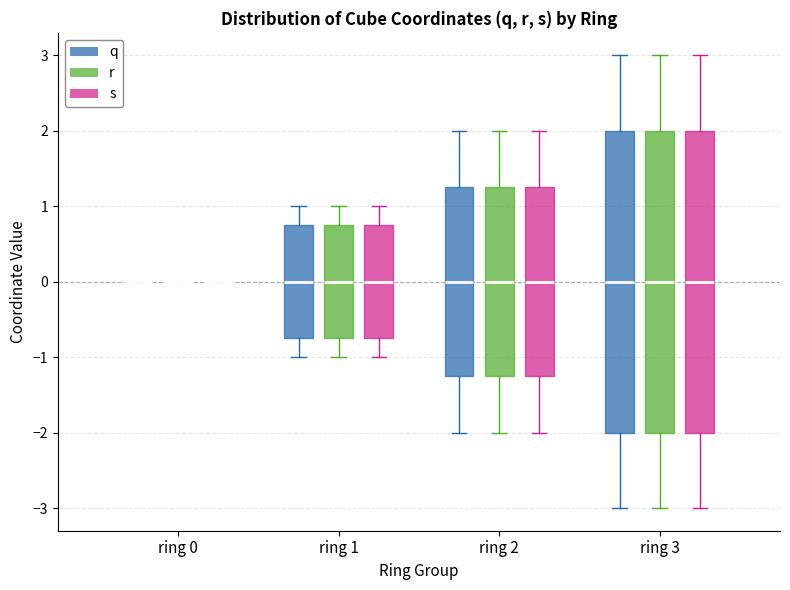

Where is the lower edge of the box for ring 3 (r) on the y-axis? The values are not printed on the chart, so give them approximately, as read against the axis.

-2.0